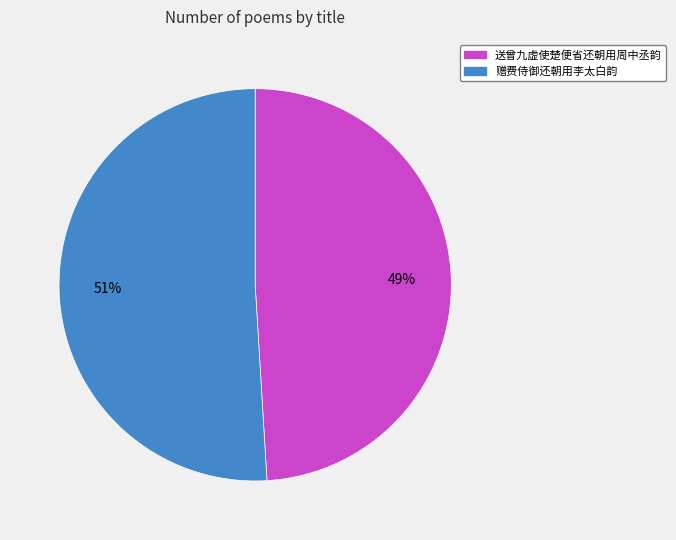

Do 送曾九虚使楚便省还朝用周中丞韵 and 赠费侍御还朝用李太白韵 together represent more than half of the pie?

Yes